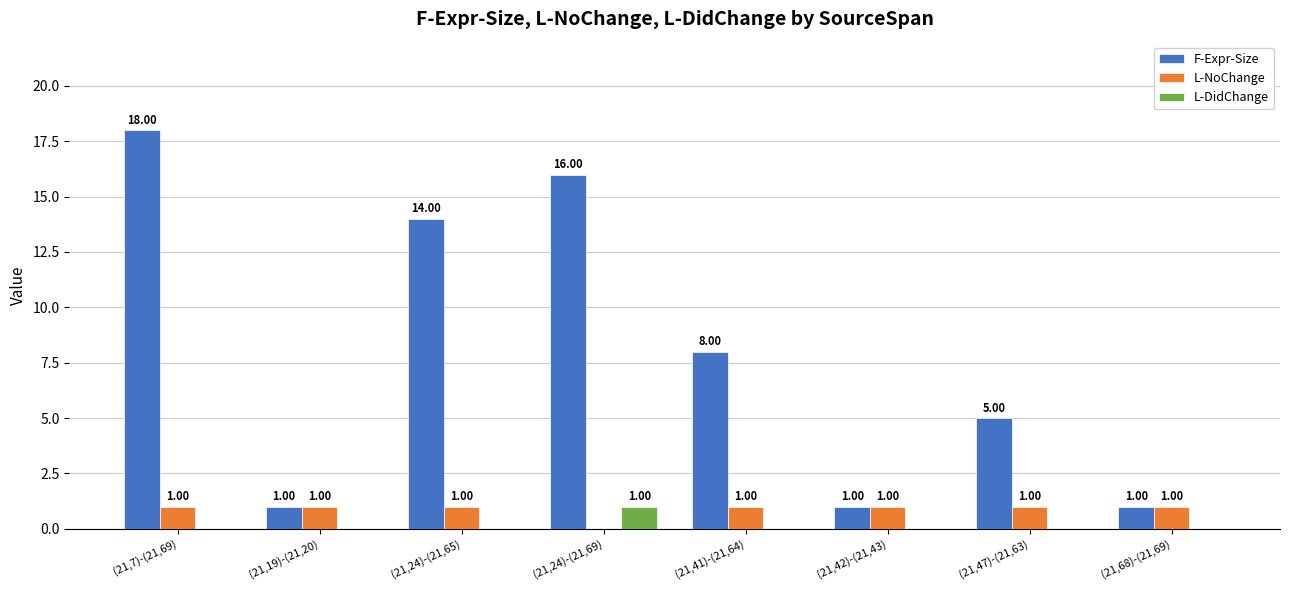

Reading right to left, transcribe all the data shown in this chart.

F-Expr-Size: (21,68)-(21,69)=1	(21,47)-(21,63)=5	(21,42)-(21,43)=1	(21,41)-(21,64)=8	(21,24)-(21,69)=16	(21,24)-(21,65)=14	(21,19)-(21,20)=1	(21,7)-(21,69)=18
L-NoChange: (21,68)-(21,69)=1	(21,47)-(21,63)=1	(21,42)-(21,43)=1	(21,41)-(21,64)=1	(21,24)-(21,69)=0	(21,24)-(21,65)=1	(21,19)-(21,20)=1	(21,7)-(21,69)=1
L-DidChange: (21,68)-(21,69)=0	(21,47)-(21,63)=0	(21,42)-(21,43)=0	(21,41)-(21,64)=0	(21,24)-(21,69)=1	(21,24)-(21,65)=0	(21,19)-(21,20)=0	(21,7)-(21,69)=0